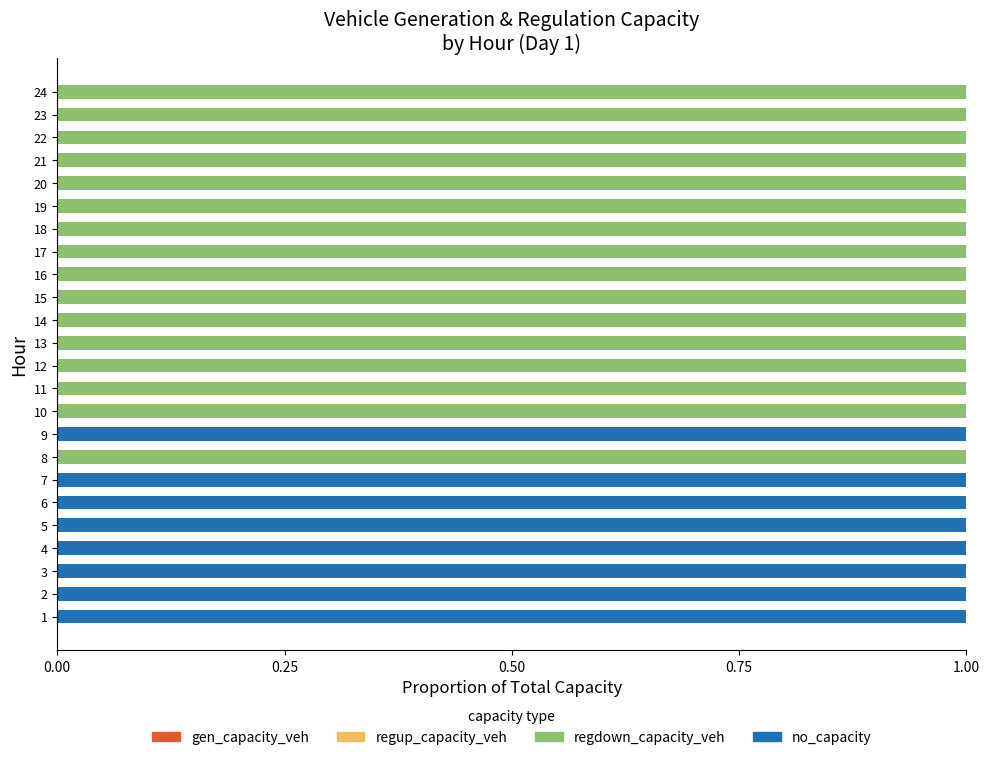

The regdown_capacity_veh series shows 1 at 24. True or false?

True